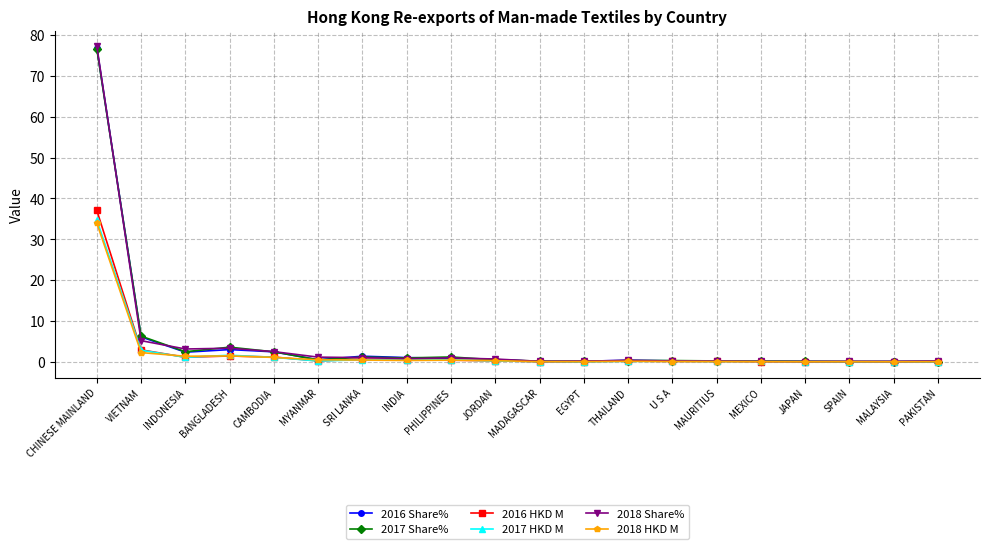

At which label is 2017 HKD M closest to 17?

VIETNAM